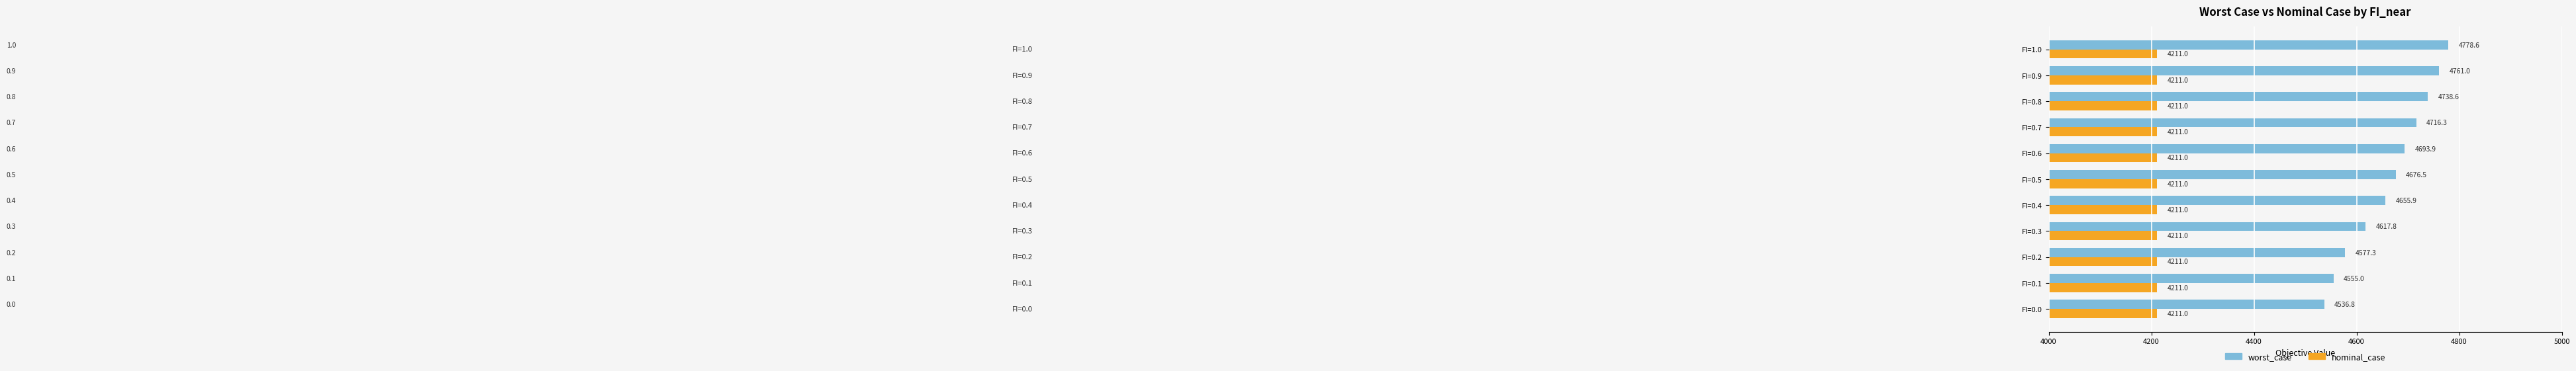

At which category is the sum across all series the highest?

FI=1.0